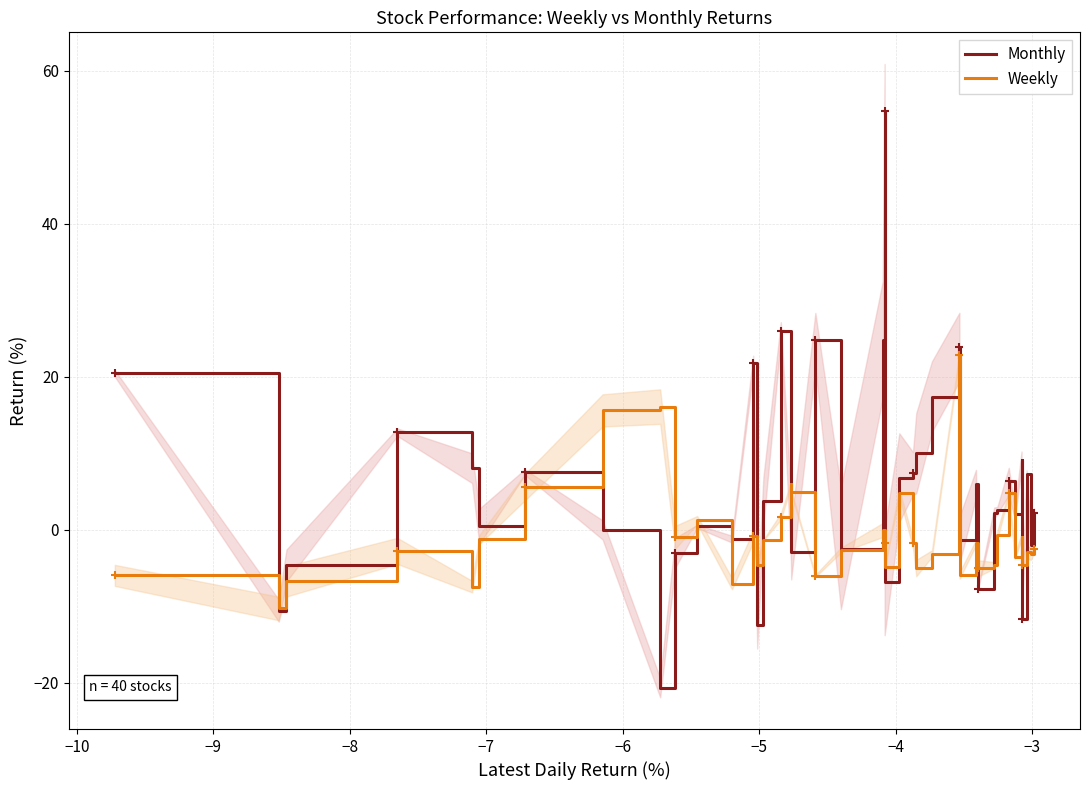

What is the highest value of the Monthly series?

54.7